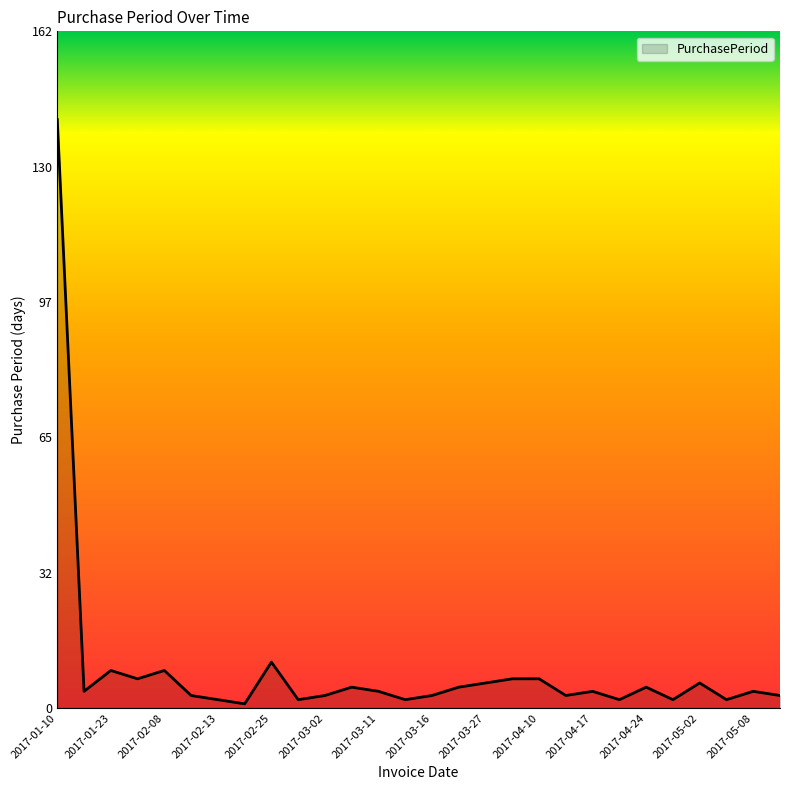

What is the greatest value displayed?

141